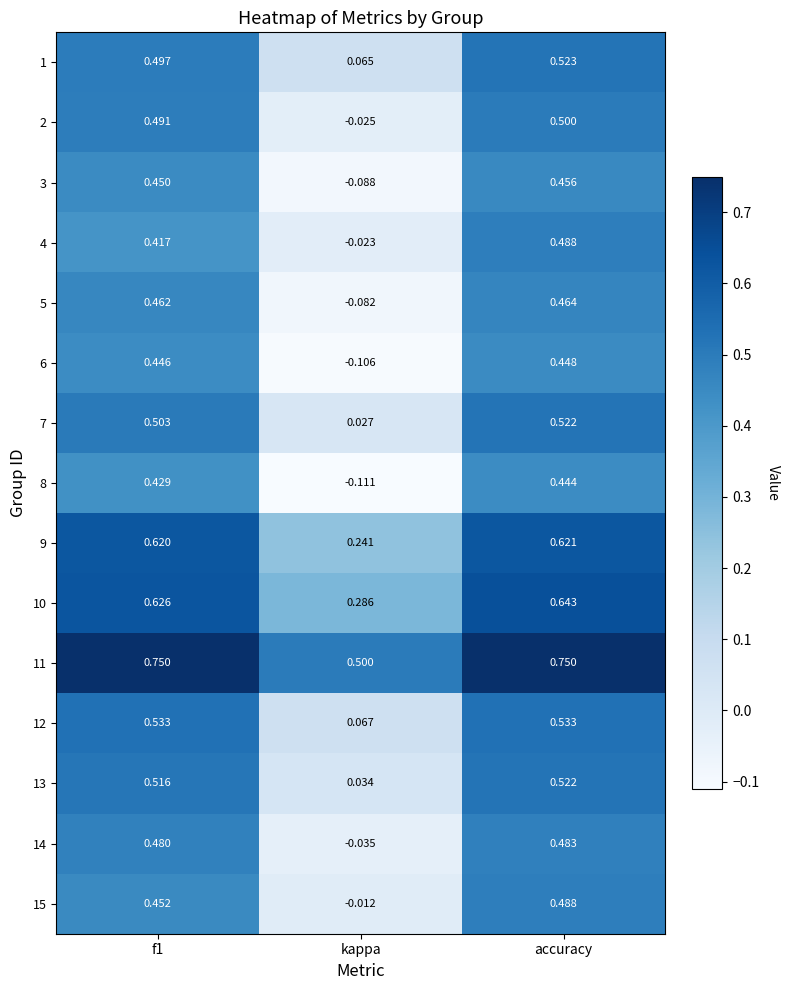

Which category has the highest value in the 4 series?

accuracy